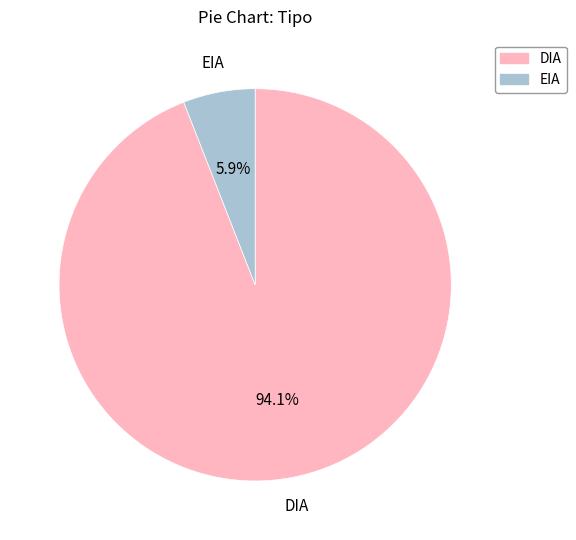

What percentage is the DIA slice, to the nearest percent?

94%